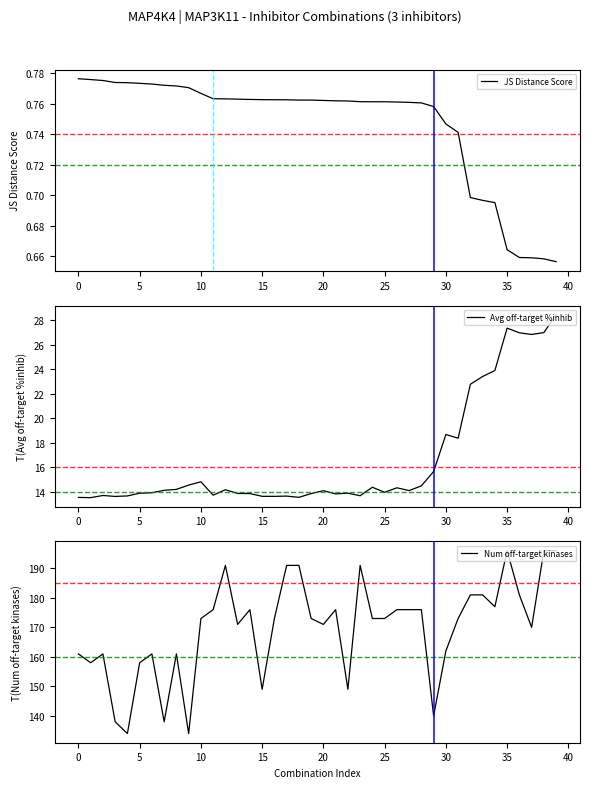

Which has a higher value, 15 or 21?

15